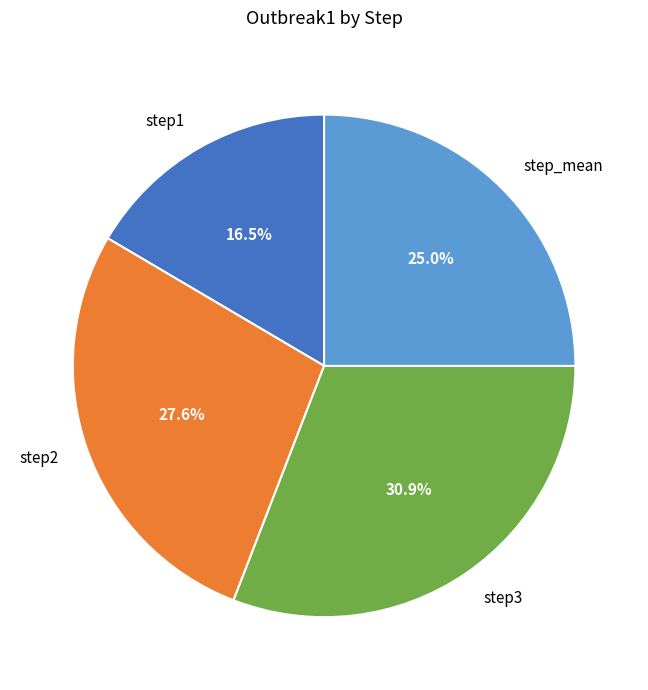

How much of the chart is everything except step2?

72.4%